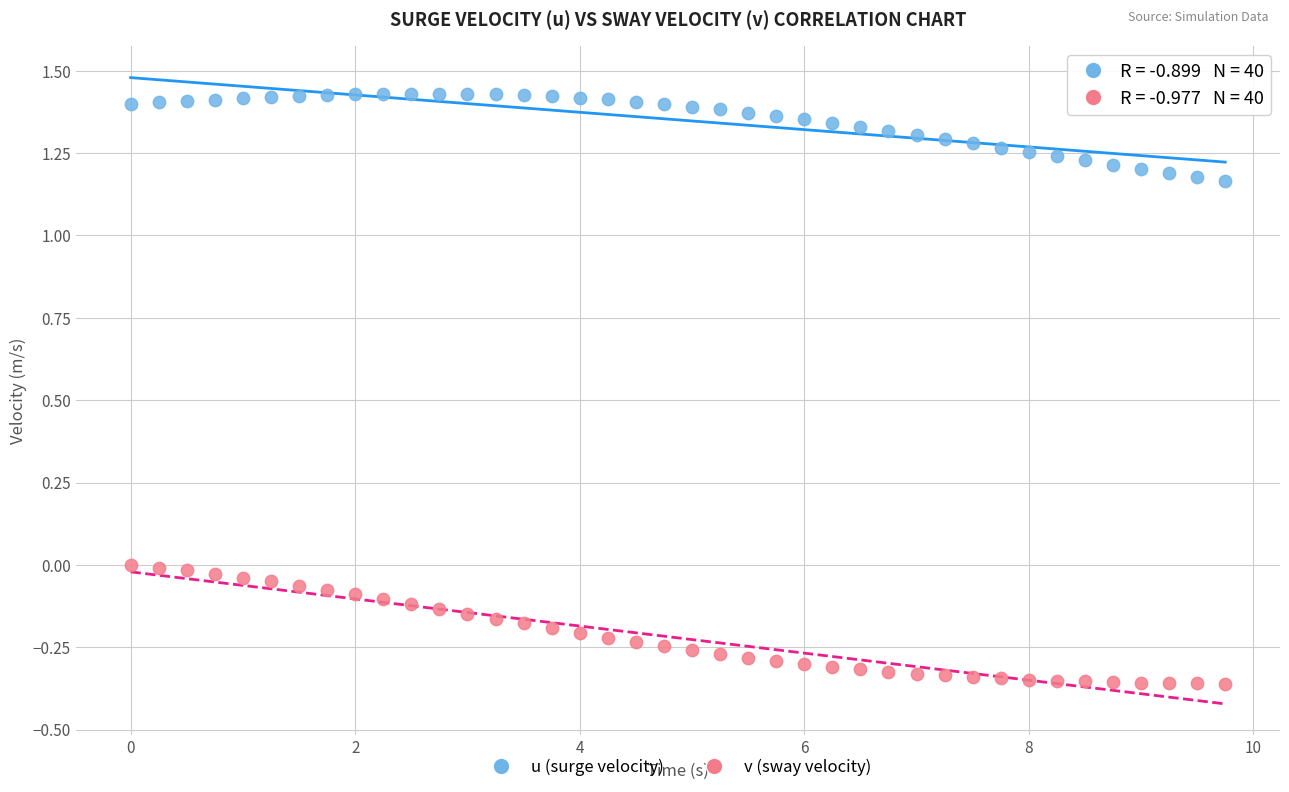

Which series reaches the minimum Y coordinate?

v (sway velocity)